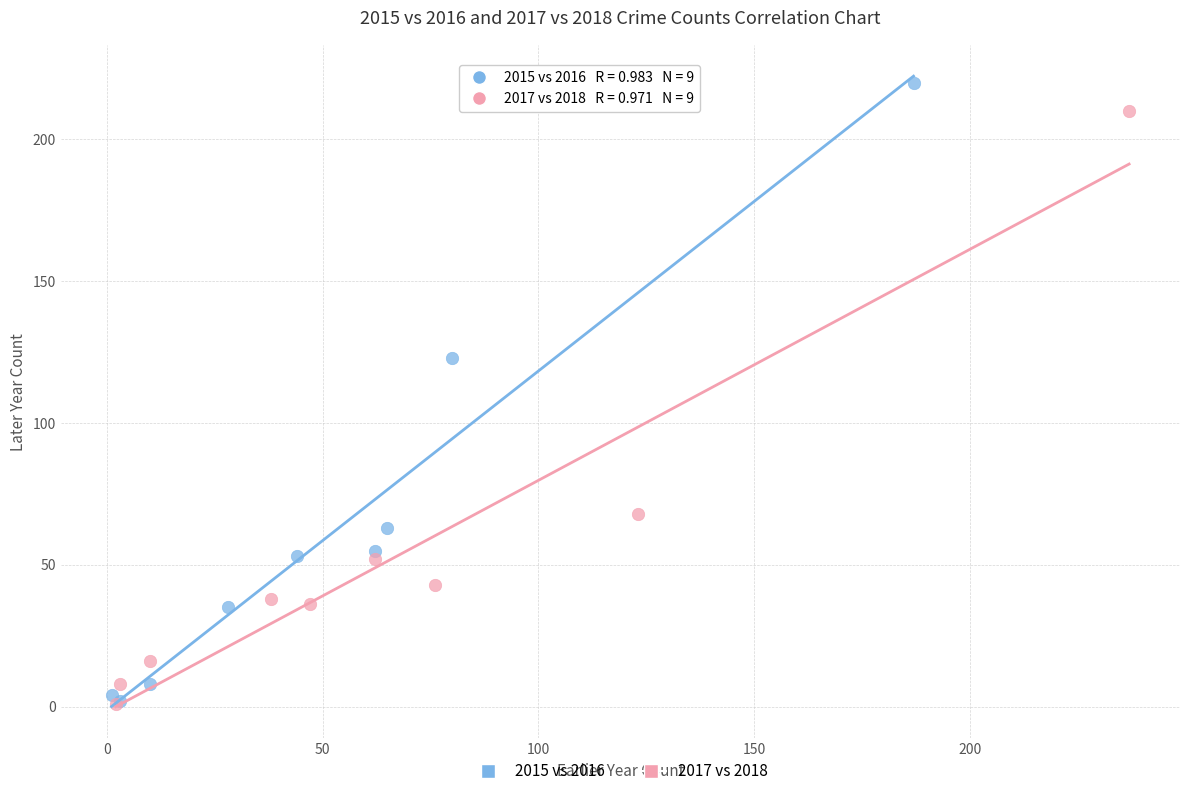

Which series contains the highest Y value?

2015 vs 2016